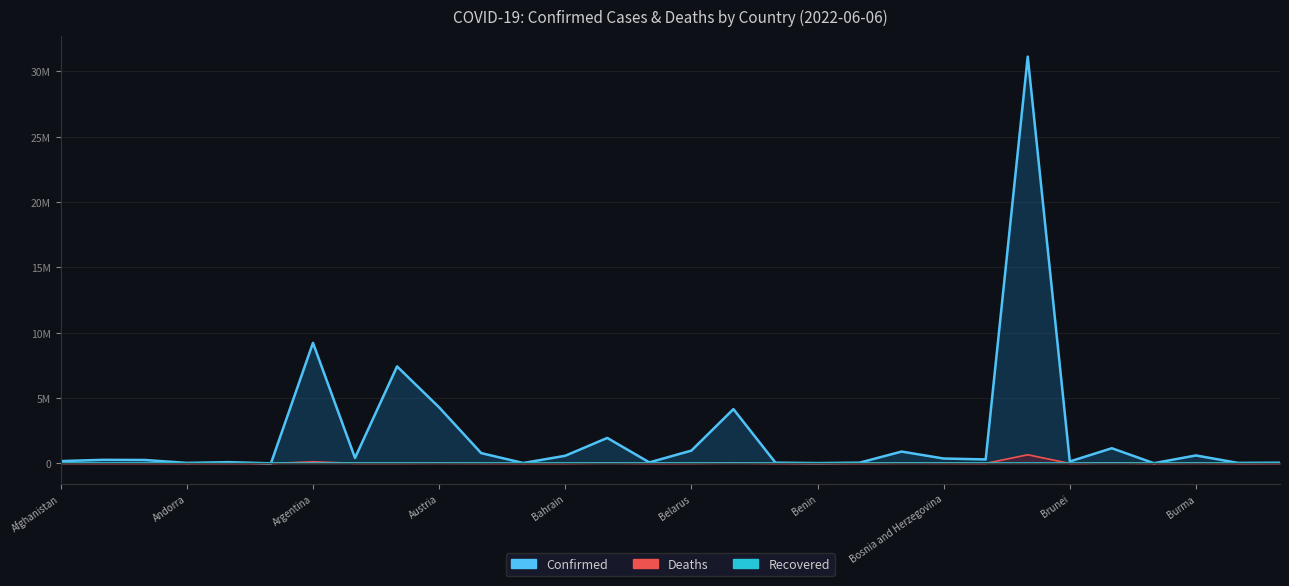

True or false: Deaths and Confirmed cross at least once.

False